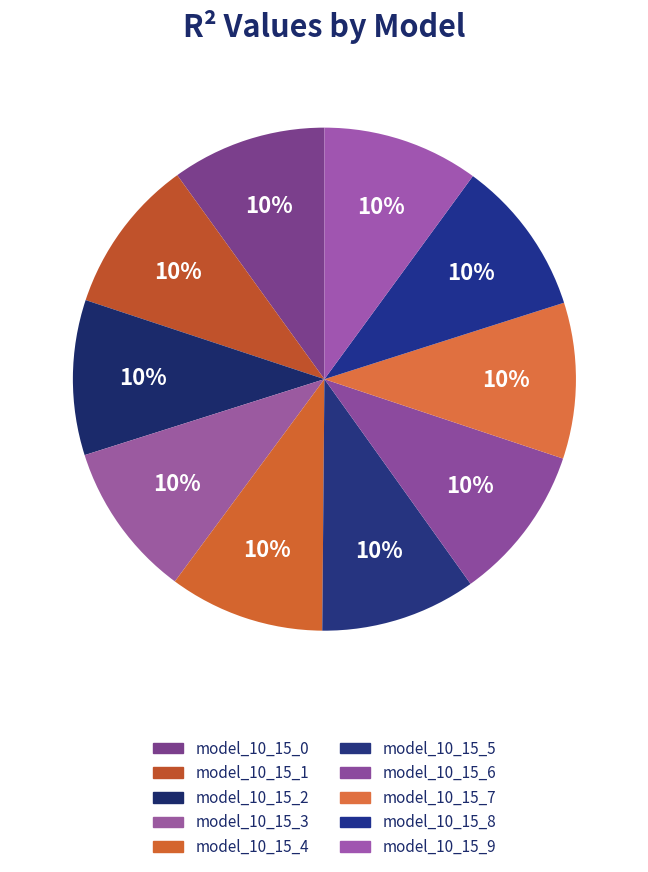

To the nearest percent, what is the combined percentage of model_10_15_3 and model_10_15_6?

20%